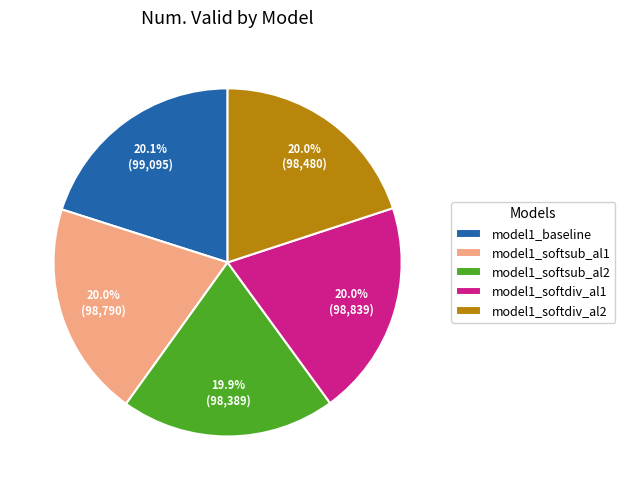

The model1_softsub_al2 slice represents 20% of the pie. True or false?

True